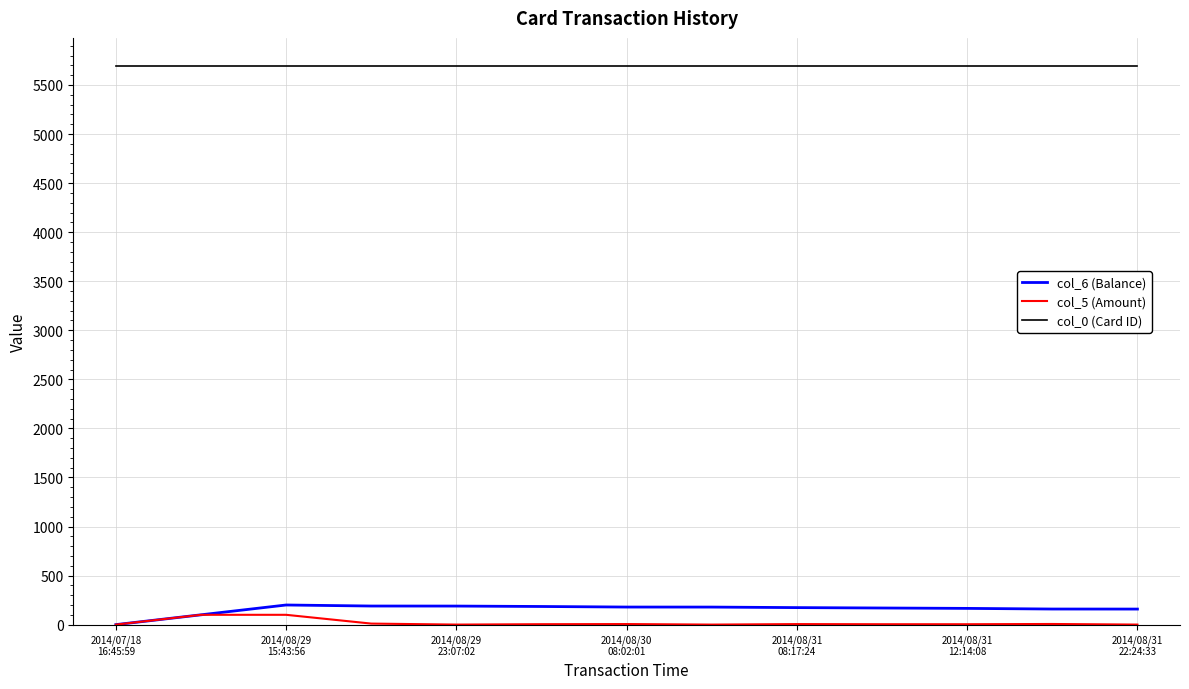

What is the highest value of the col_5 (Amount) series?

100.0